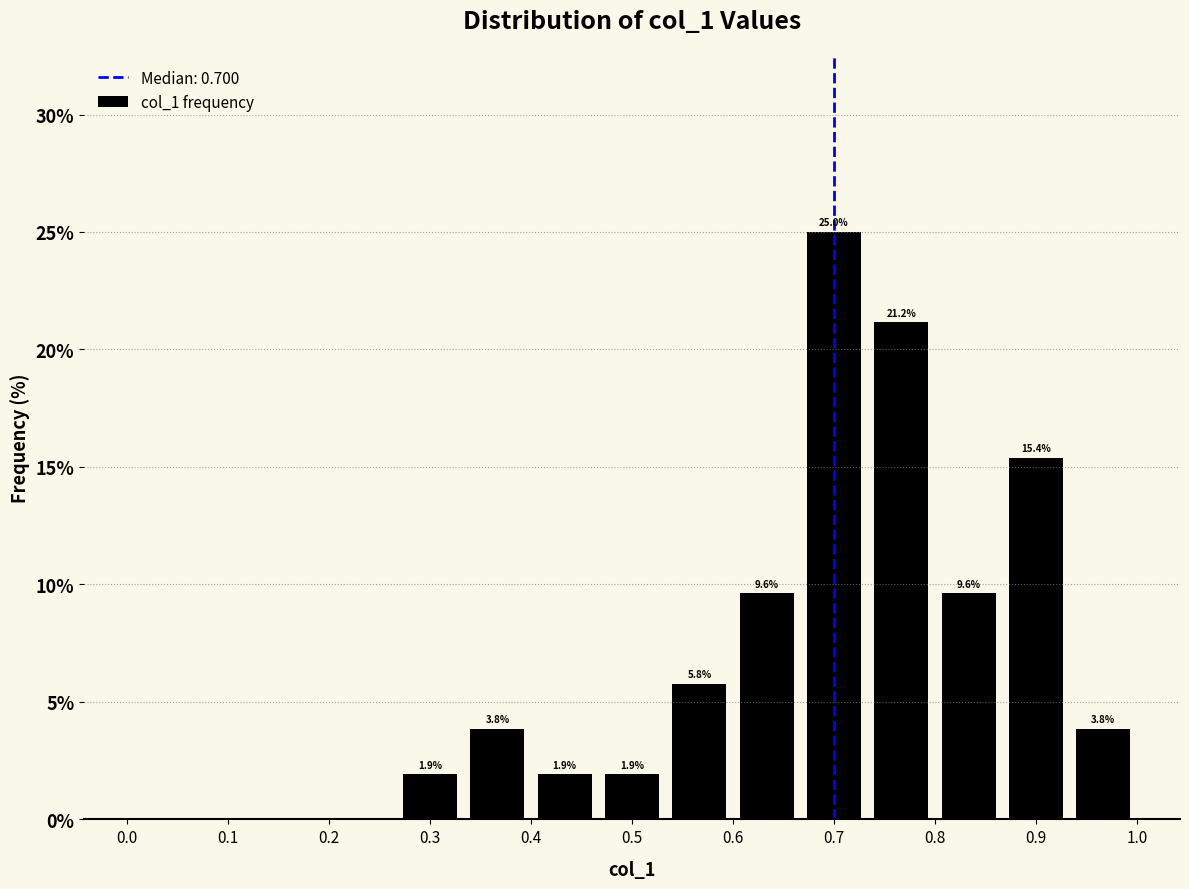

Which range on the x-axis has the tallest bar?

0.67 to 0.73